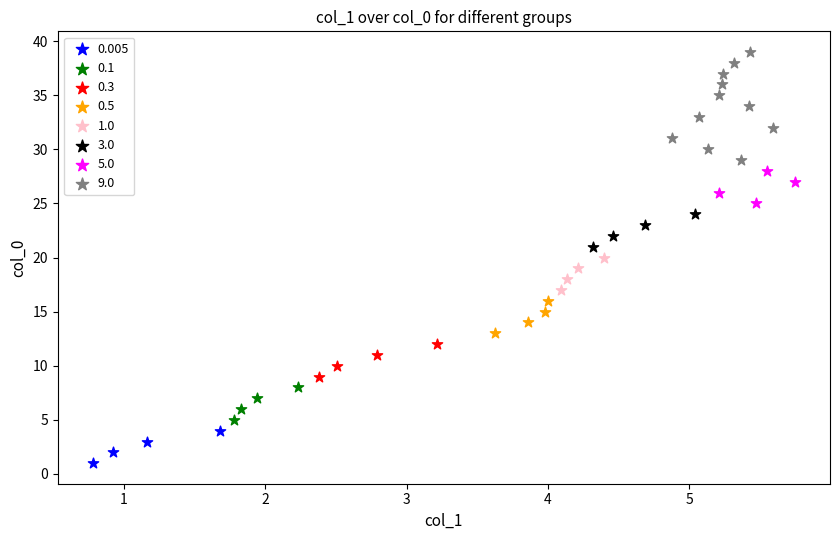

Which series has the largest Y range (max minus min)?

9.0